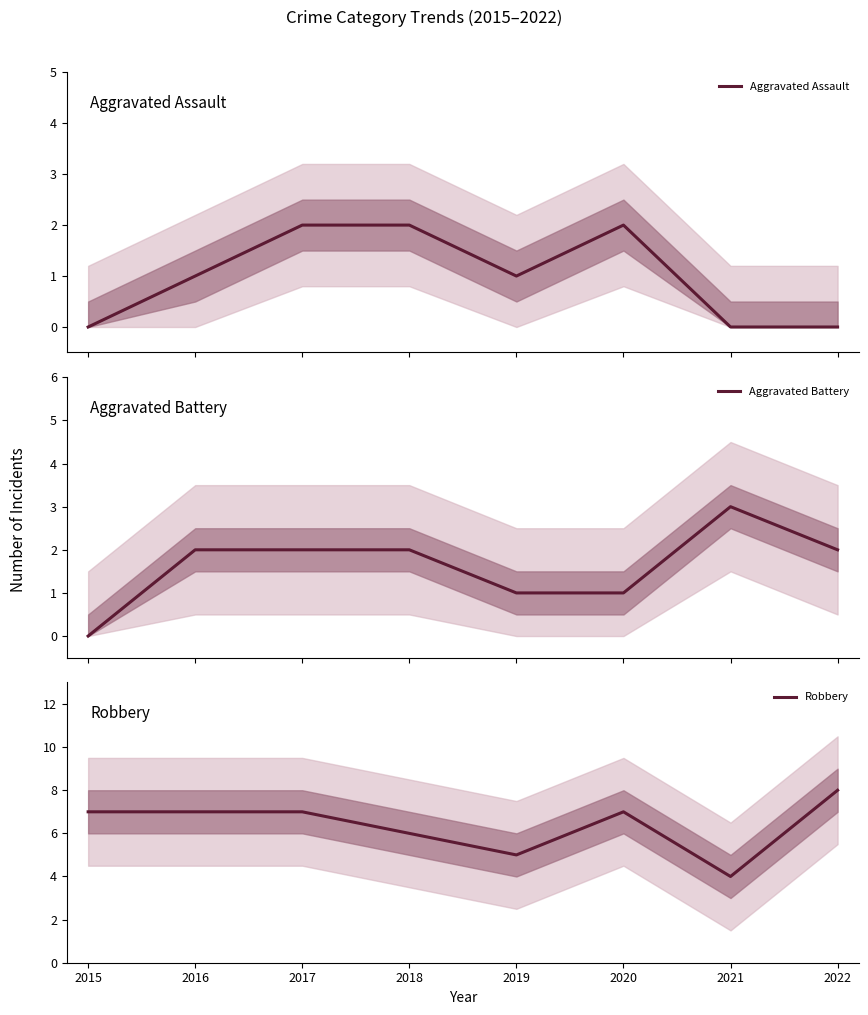

Is it true that Aggravated Assault equals -1 at 2021?

False